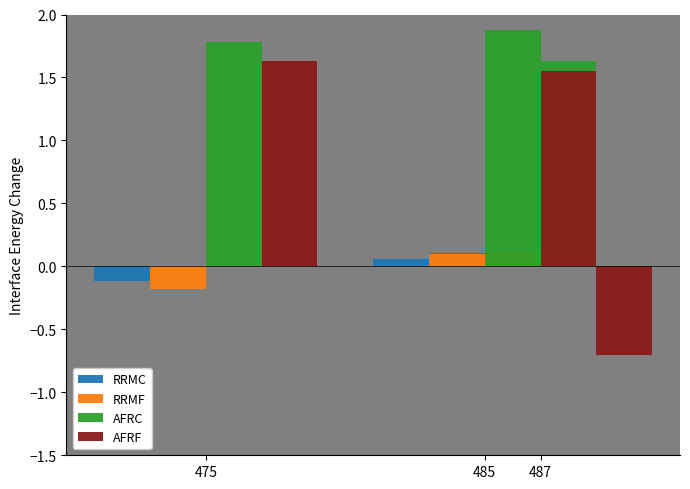

What is the maximum value shown in the chart?

1.9